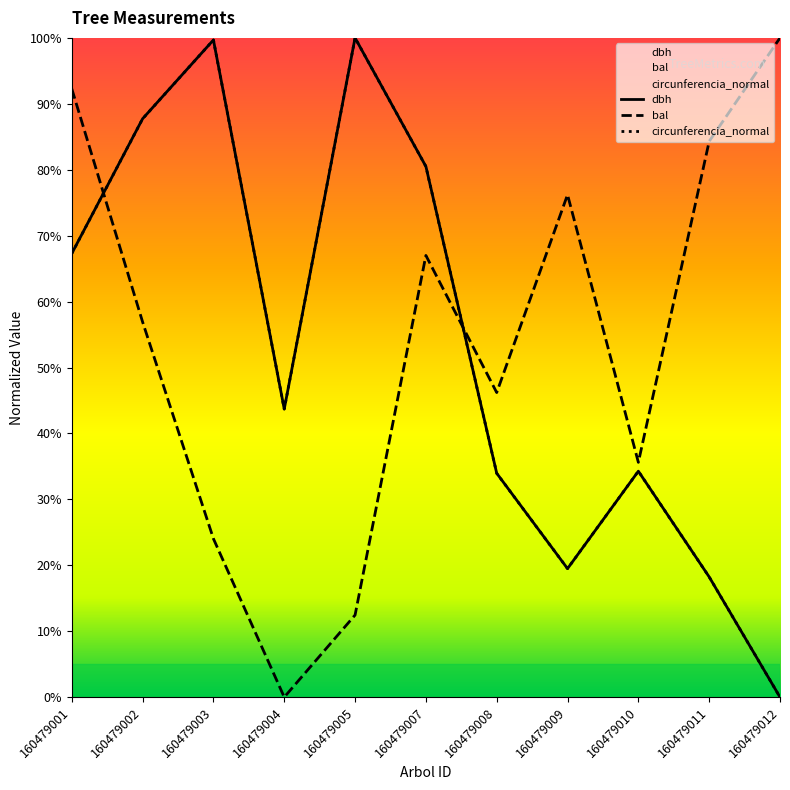

What are all the series names shown in the legend?

dbh, bal, circunferencia_normal